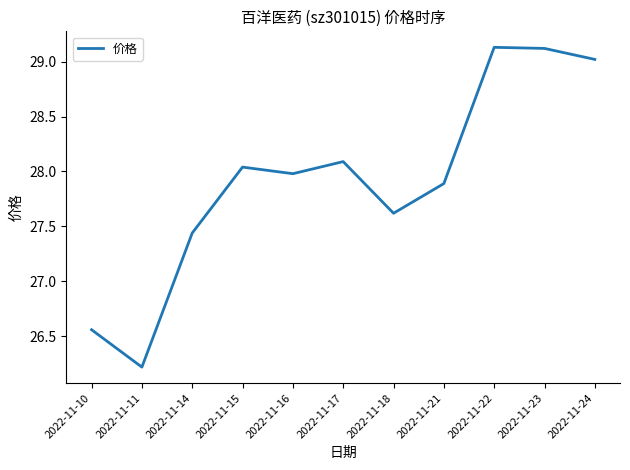

What is the greatest value displayed?

29.1